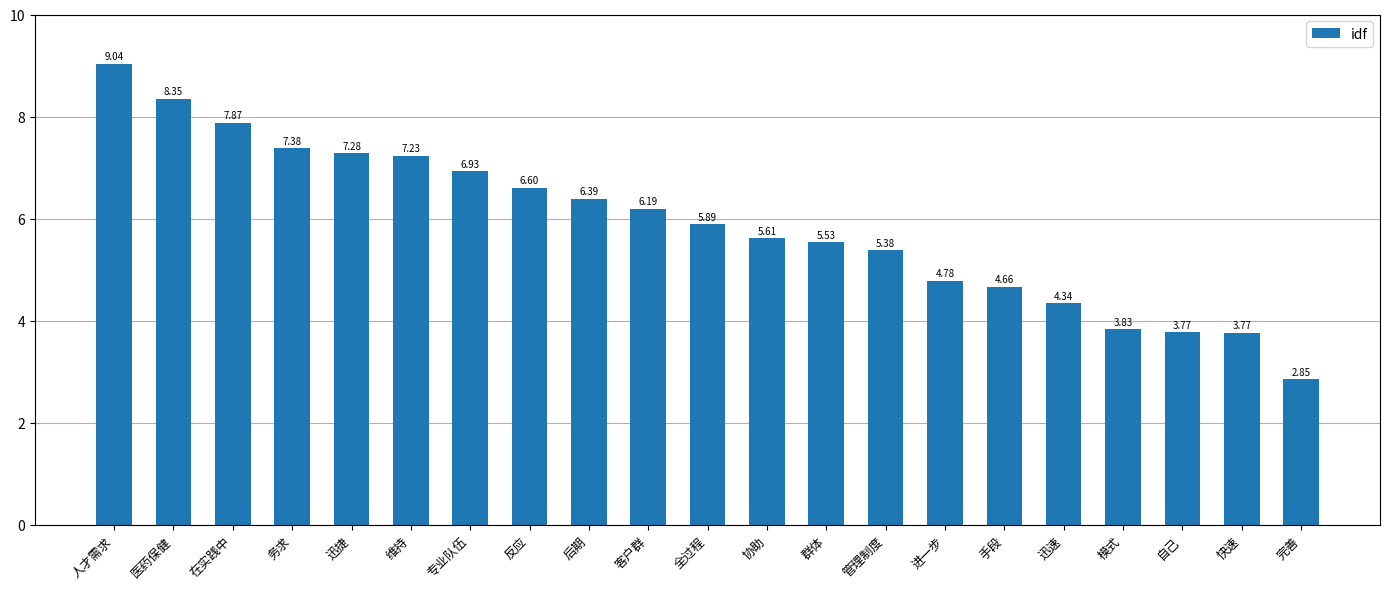

Where is the data nearest to the value 5?

进一步